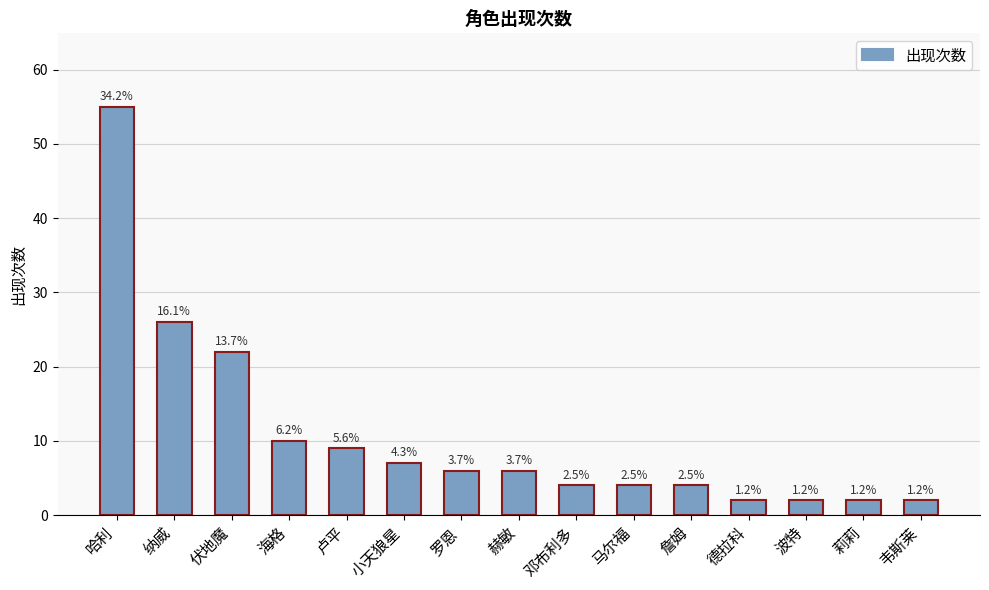

At which label does the data first exceed 6?

哈利